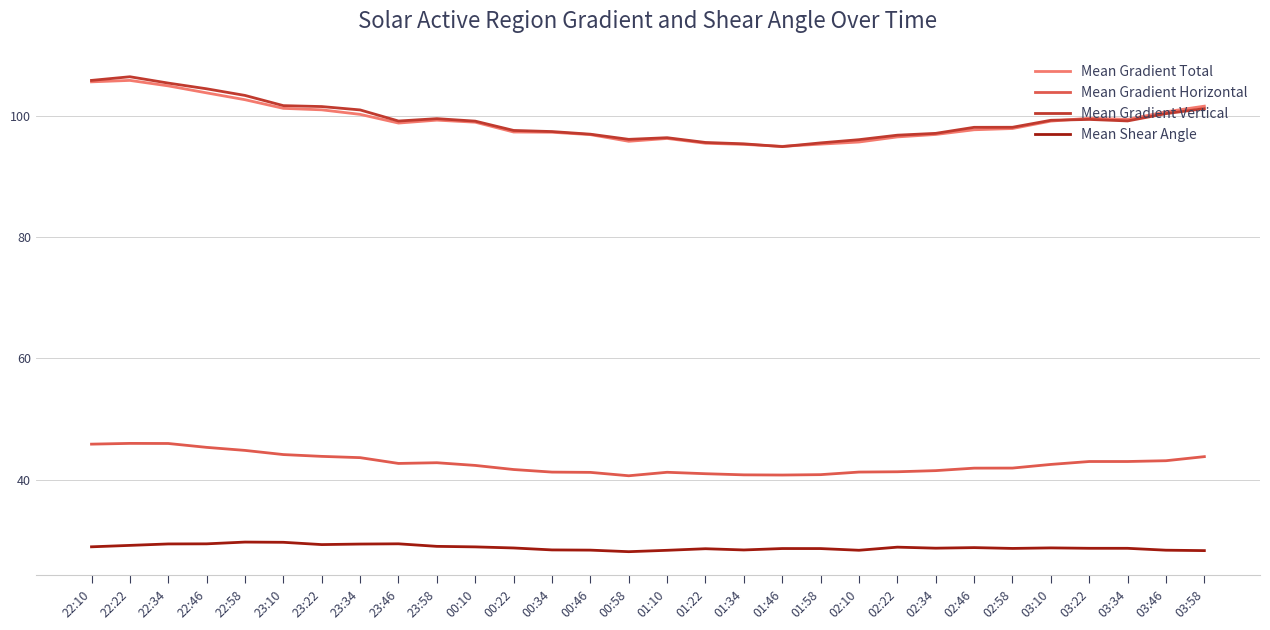

Is the value of Mean Gradient Vertical at 01:34 greater than the value of Mean Gradient Horizontal at 01:58?

Yes